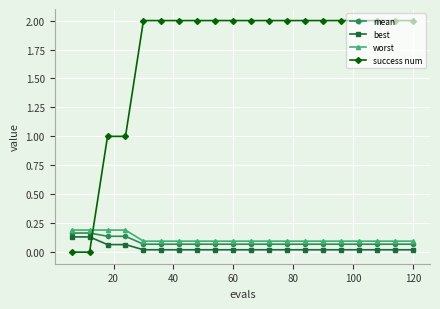

Which series ends up on top after the final intersection of success num and mean?

success num